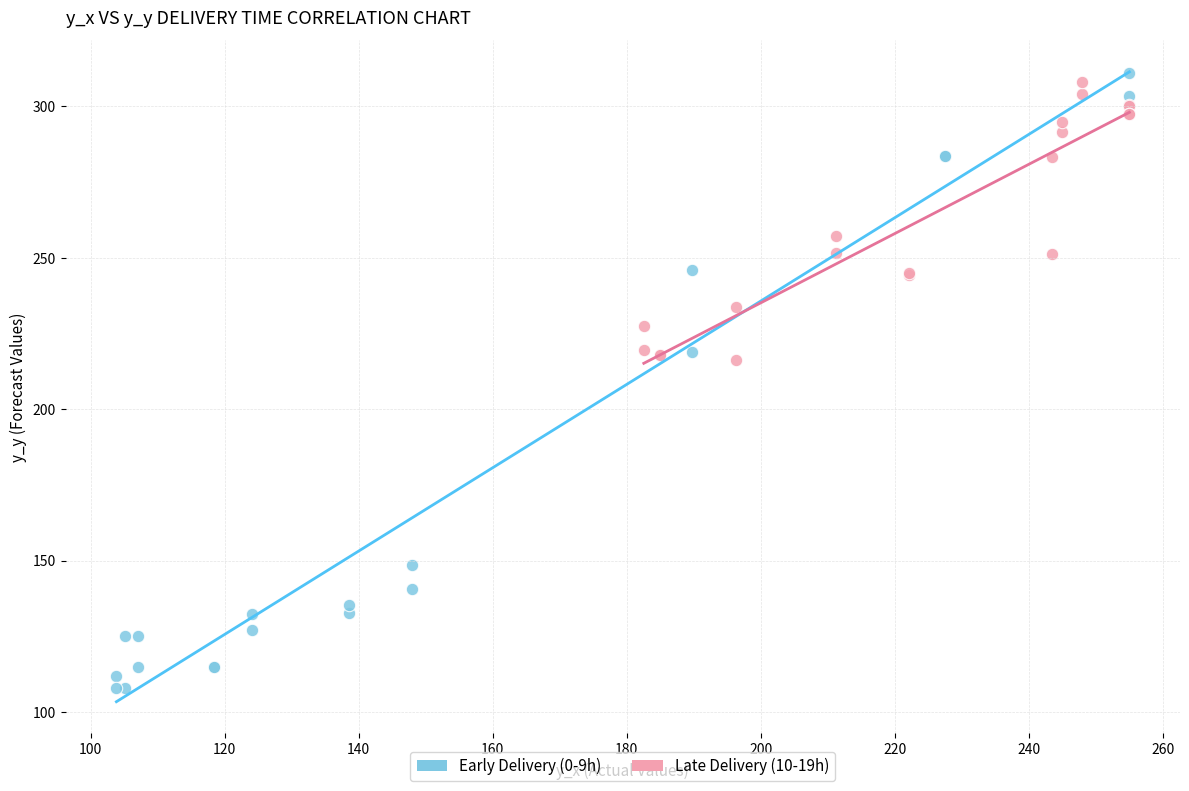

Which series contains the lowest Y value?

Early Delivery (0-9h)